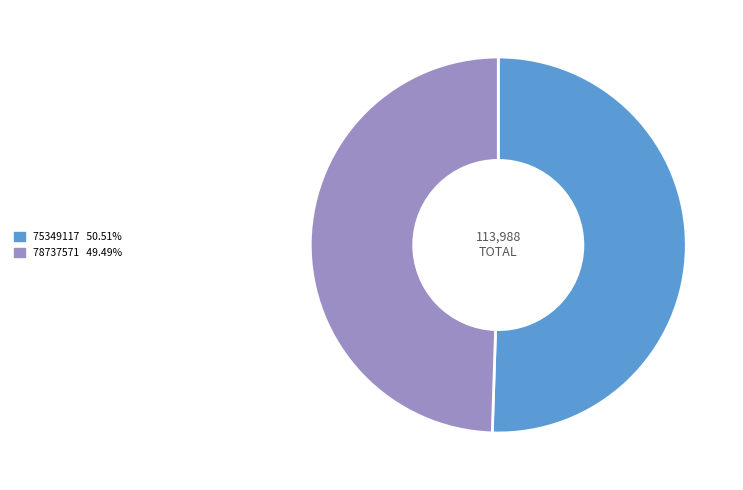

What is the ratio of the value at 78737571 49.49% to the value at 75349117 50.51%?

1.0